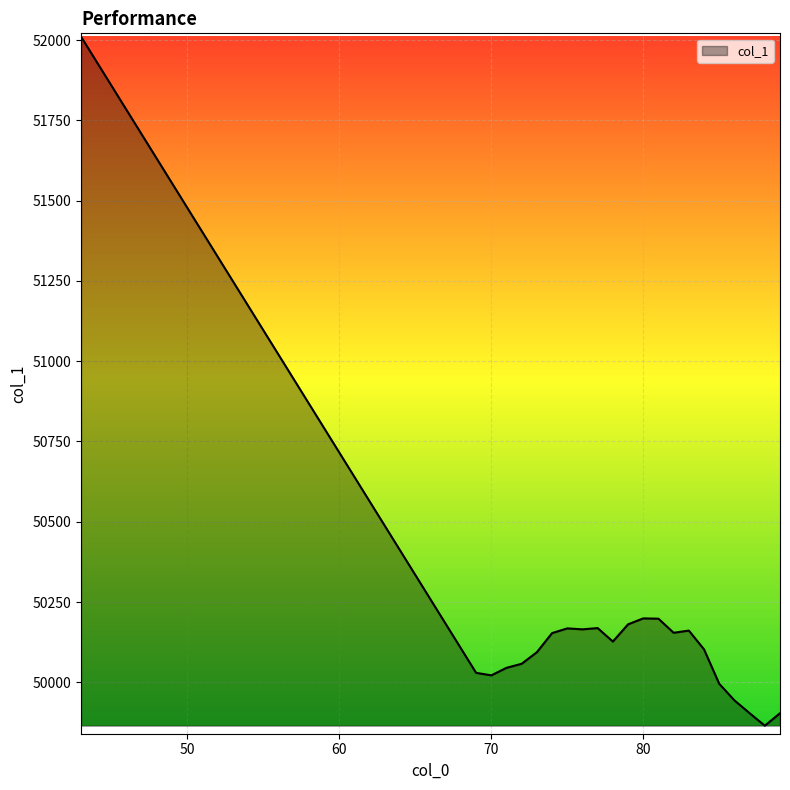

What is the maximum value shown in the chart?

52010.4